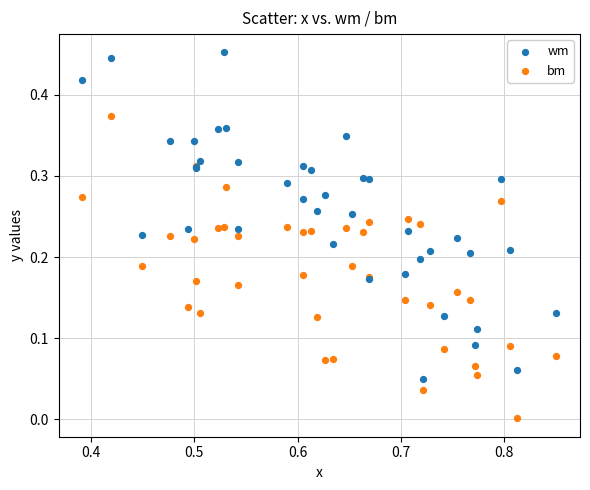

Which series has the widest spread of Y values?

wm